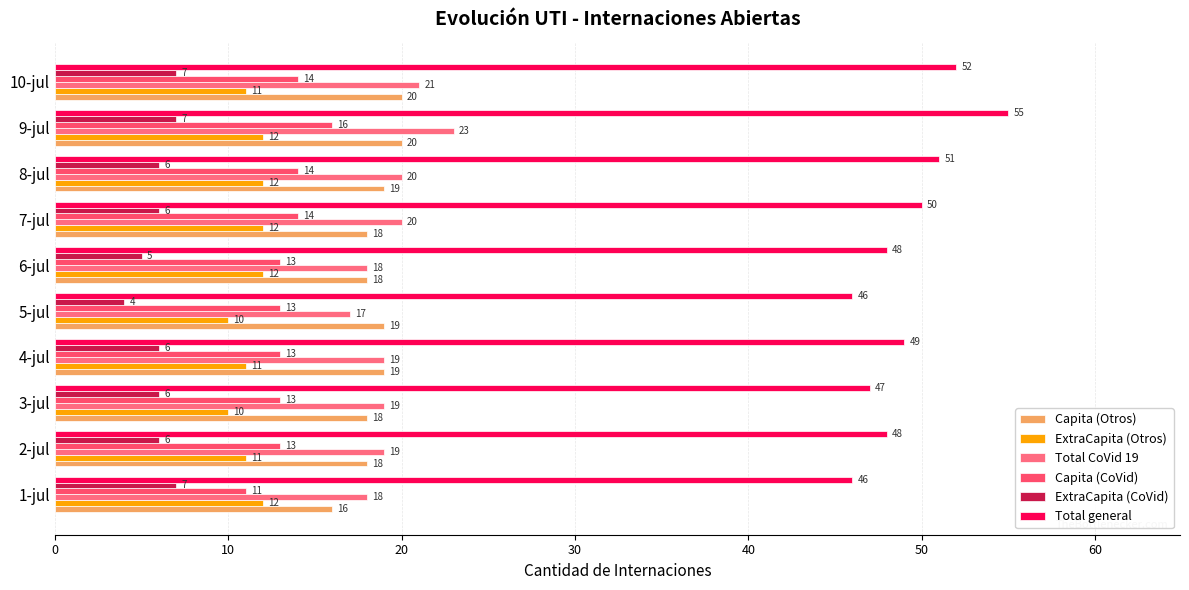

List the series in order of their peak value, lowest first.

ExtraCapita (CoVid), ExtraCapita (Otros), Capita (CoVid), Capita (Otros), Total CoVid 19, Total general